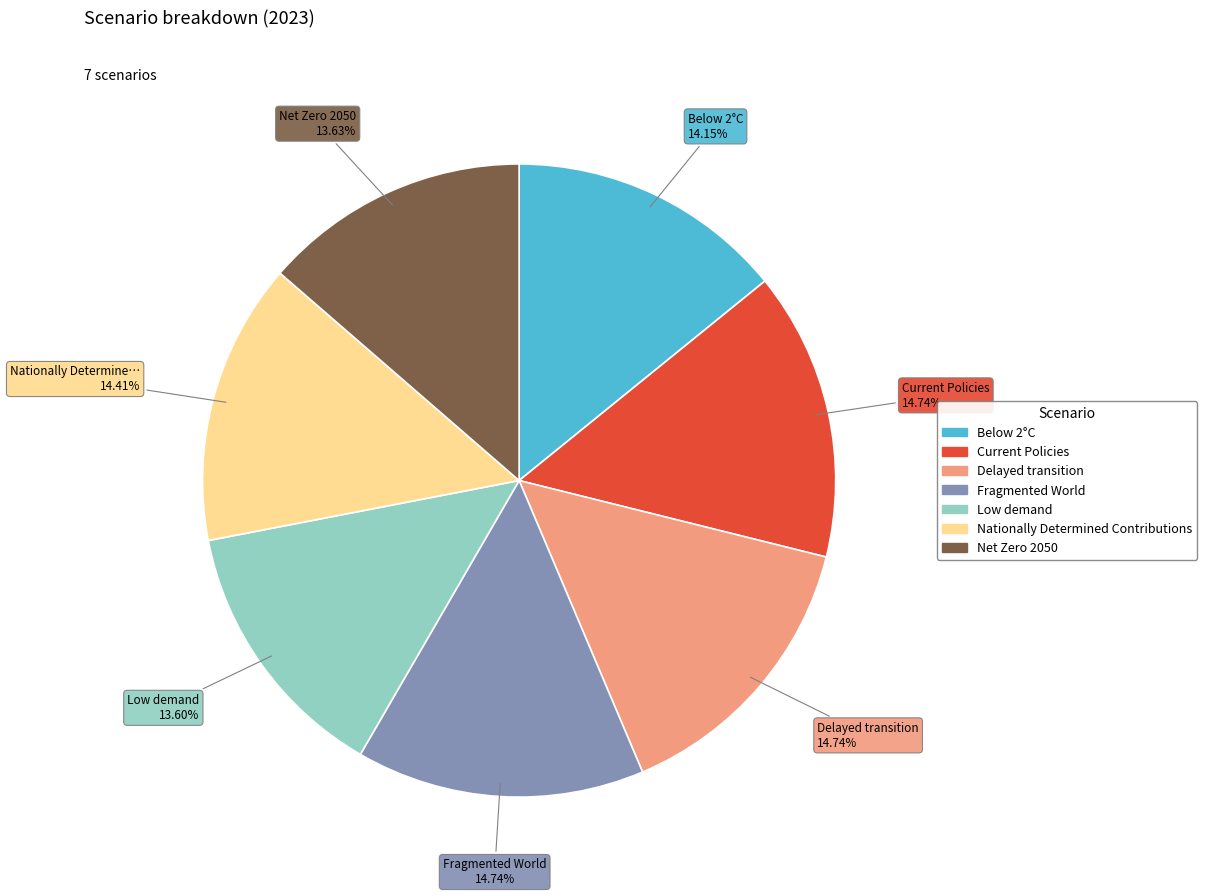

Does any single category account for the majority?

No